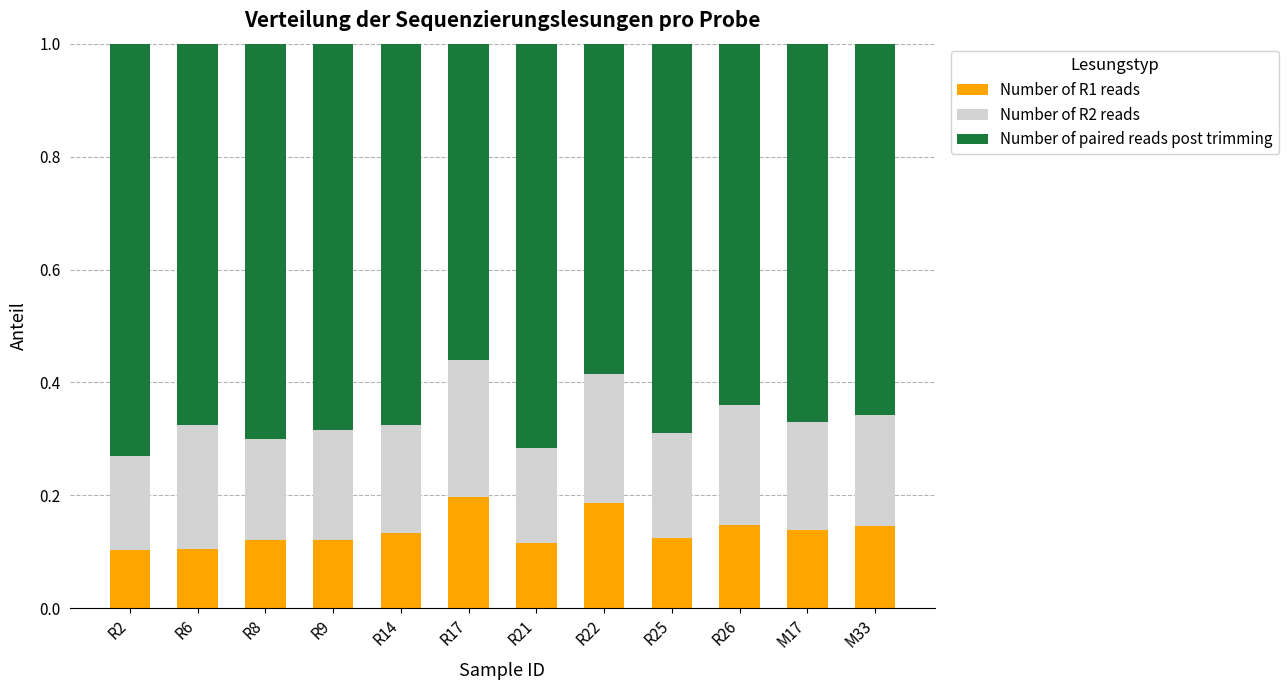

The value of Number of R1 reads at R22 is 0.2. True or false?

True